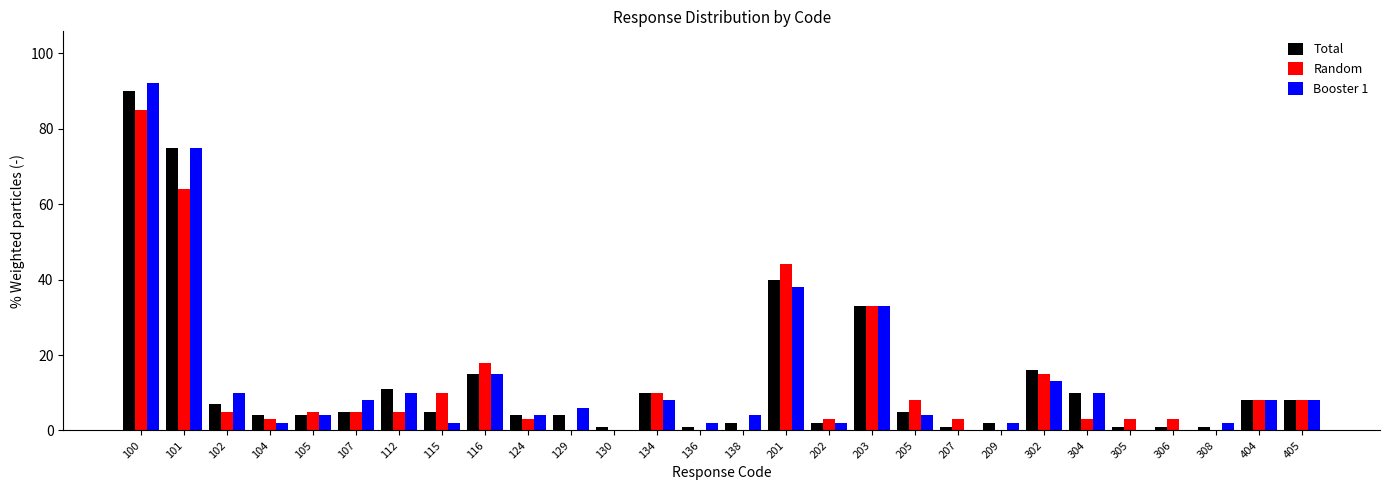

Where is Random nearest to the value 42?

201